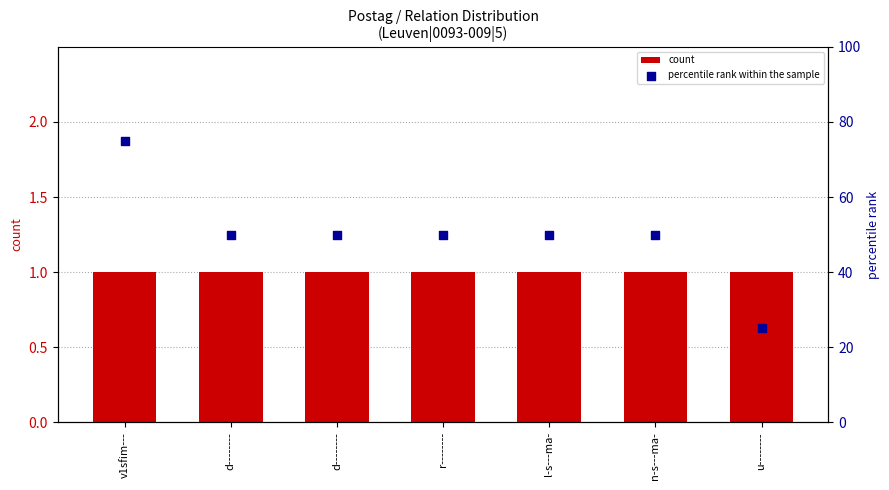

At how many categories does at least one series exceed 69?

1